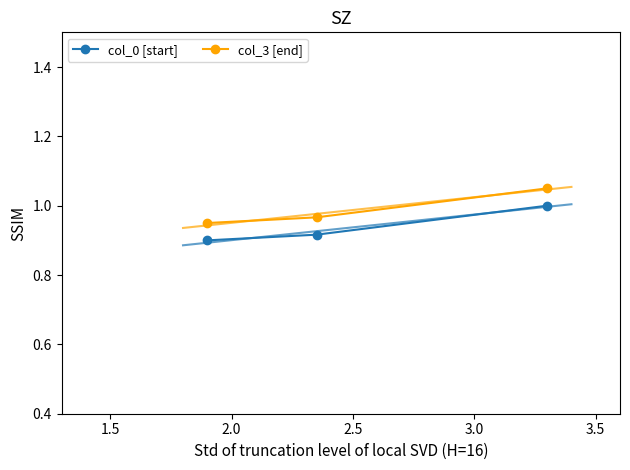

Which series has the largest range (max minus min)?

col_3 [end]